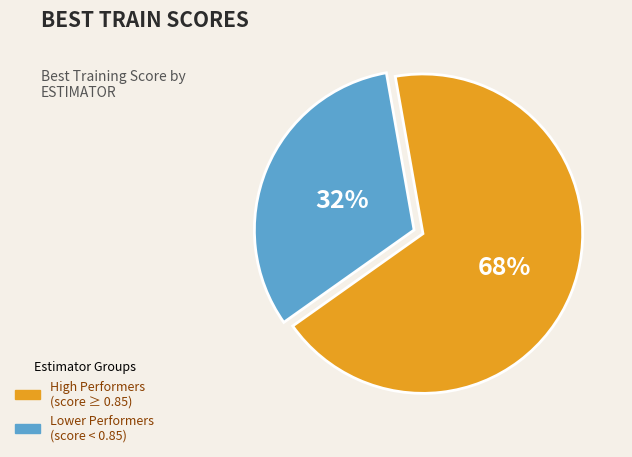

The High Performers (score ≥ 0.85) slice represents 79% of the pie. True or false?

False